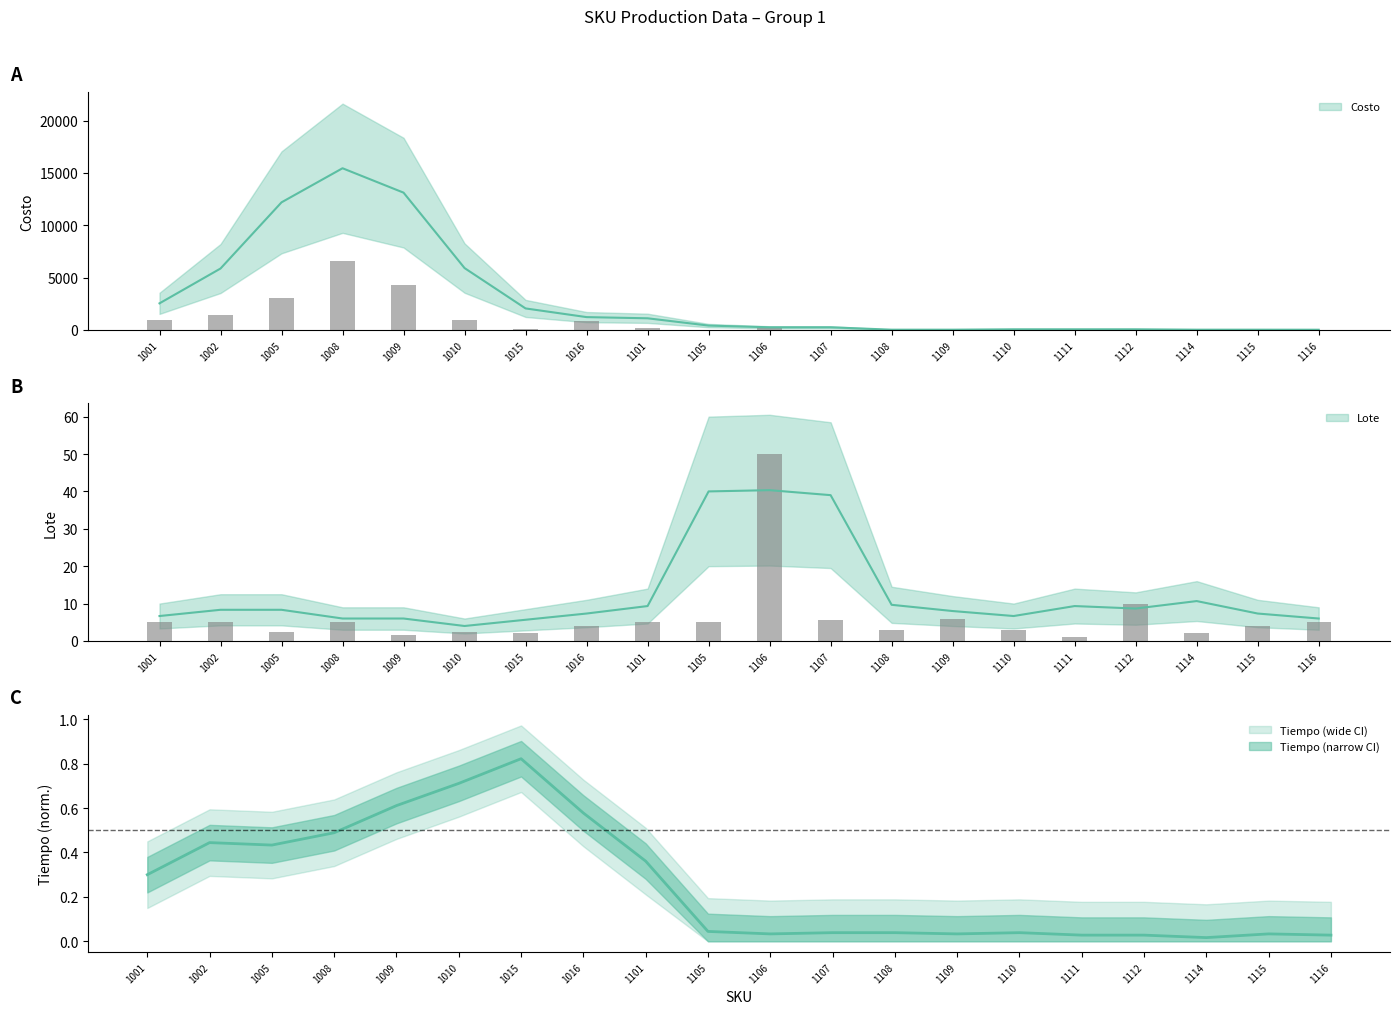

The Lote series shows 5.0 at 1101. True or false?

True